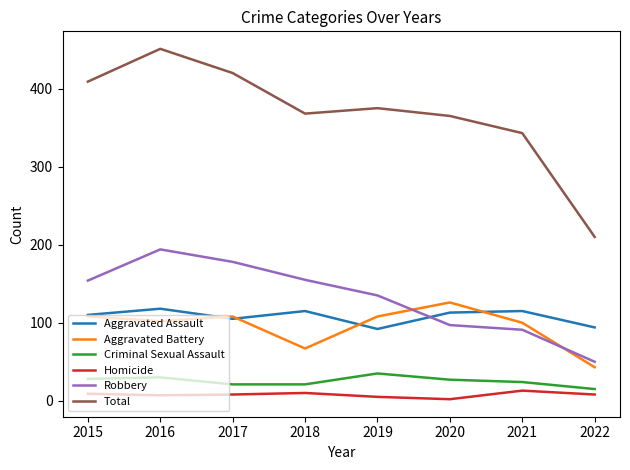

Between 2017 and 2020, which series saw the biggest shift?

Robbery